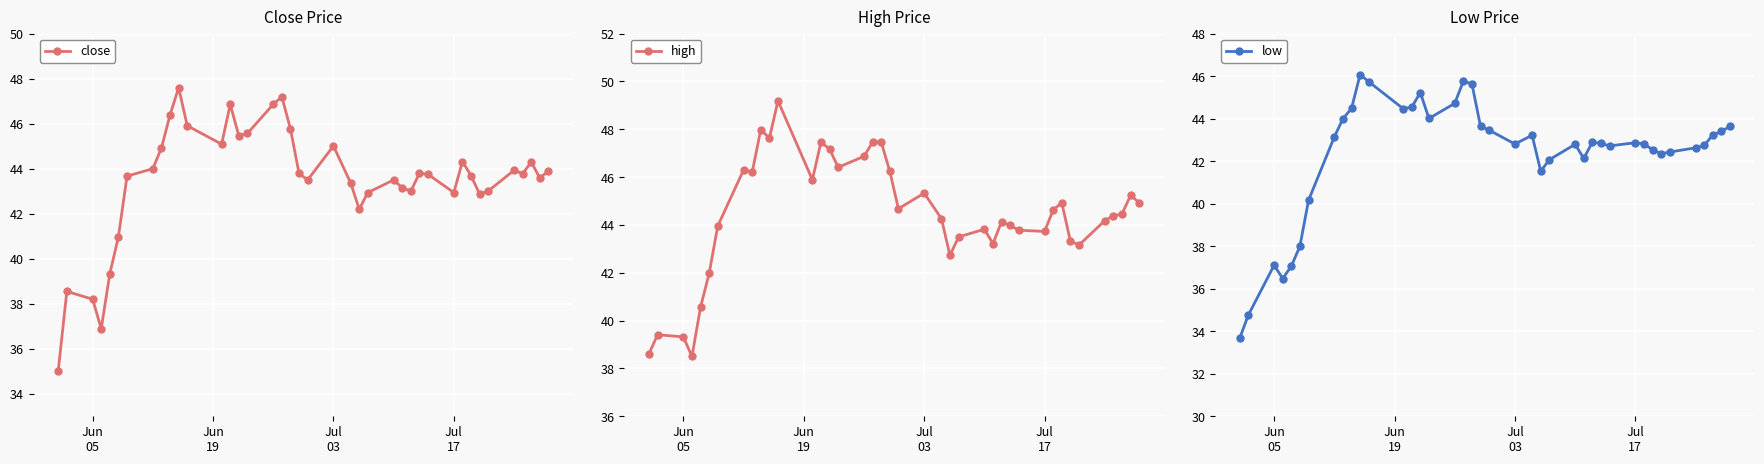

What is the highest value of the close series?

47.6